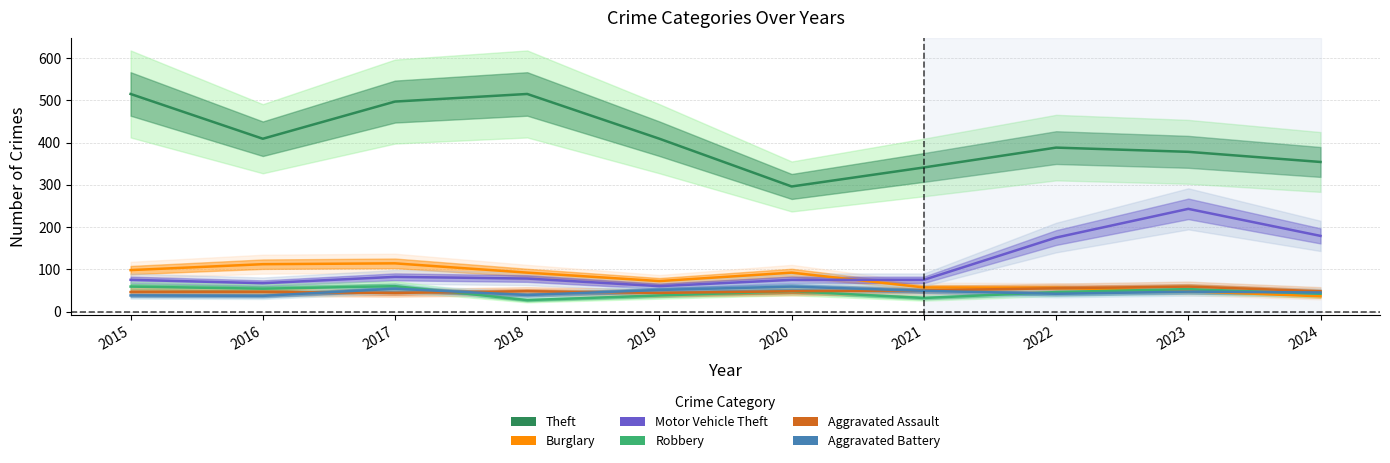

What is the average value of the Aggravated Battery series?

46